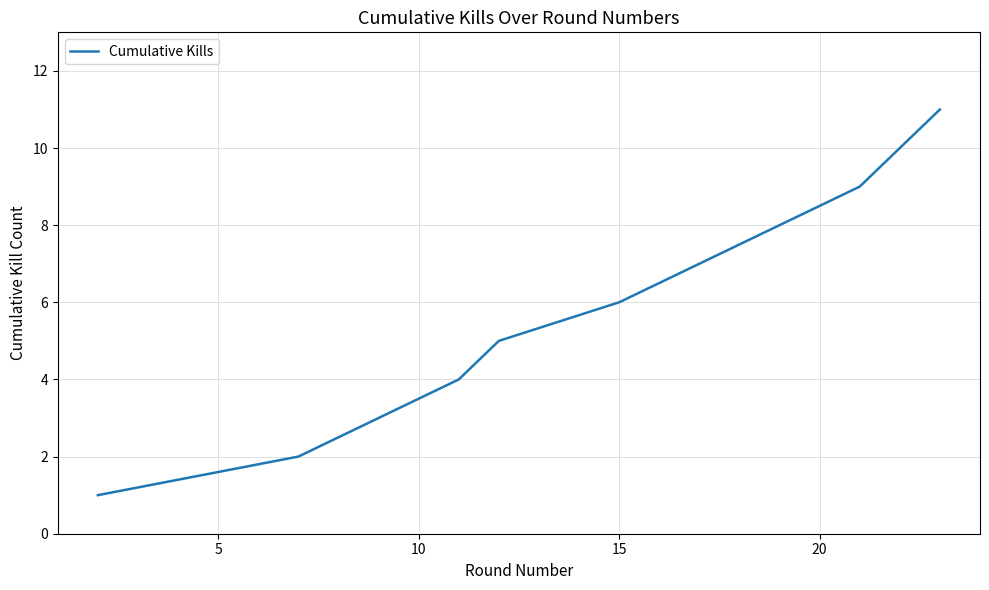

What is the sum of all values?

66